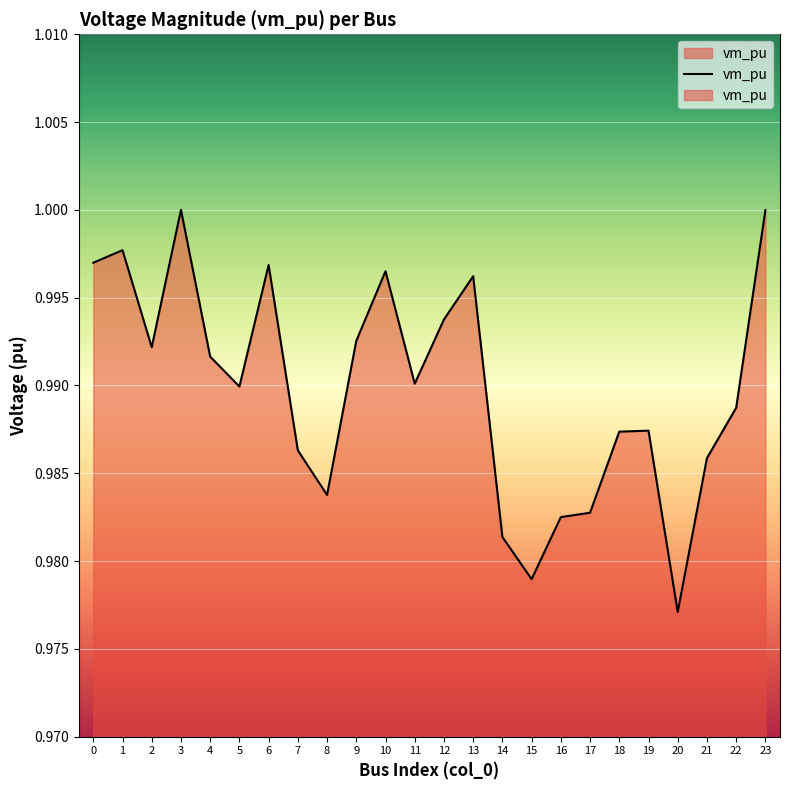

How many series are shown in this chart?

1